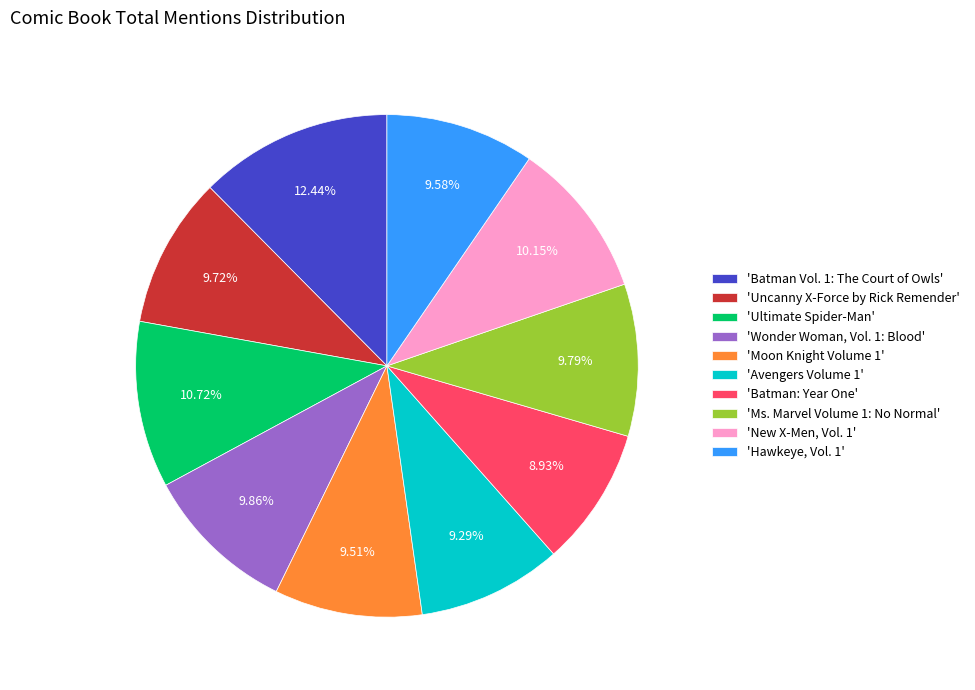

Count the number of slices in the pie.

10